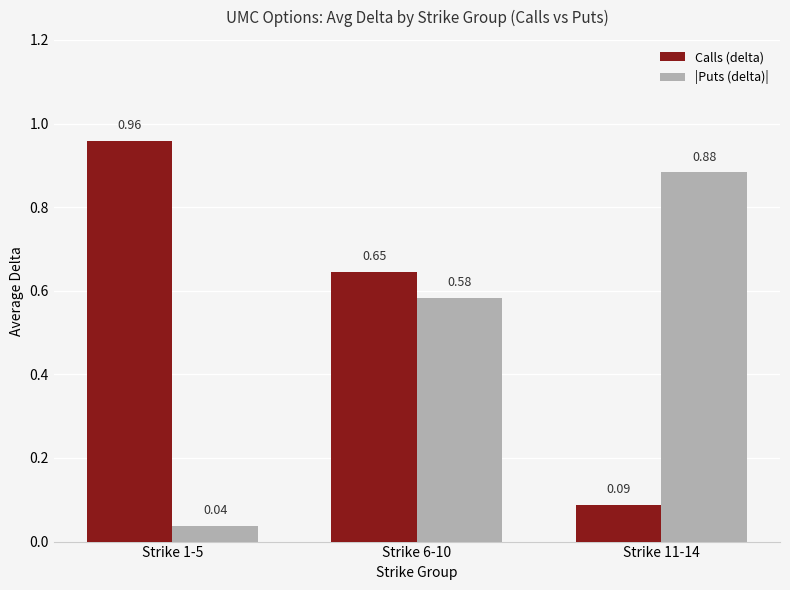

What is the sum of all Calls (delta) values?

1.7